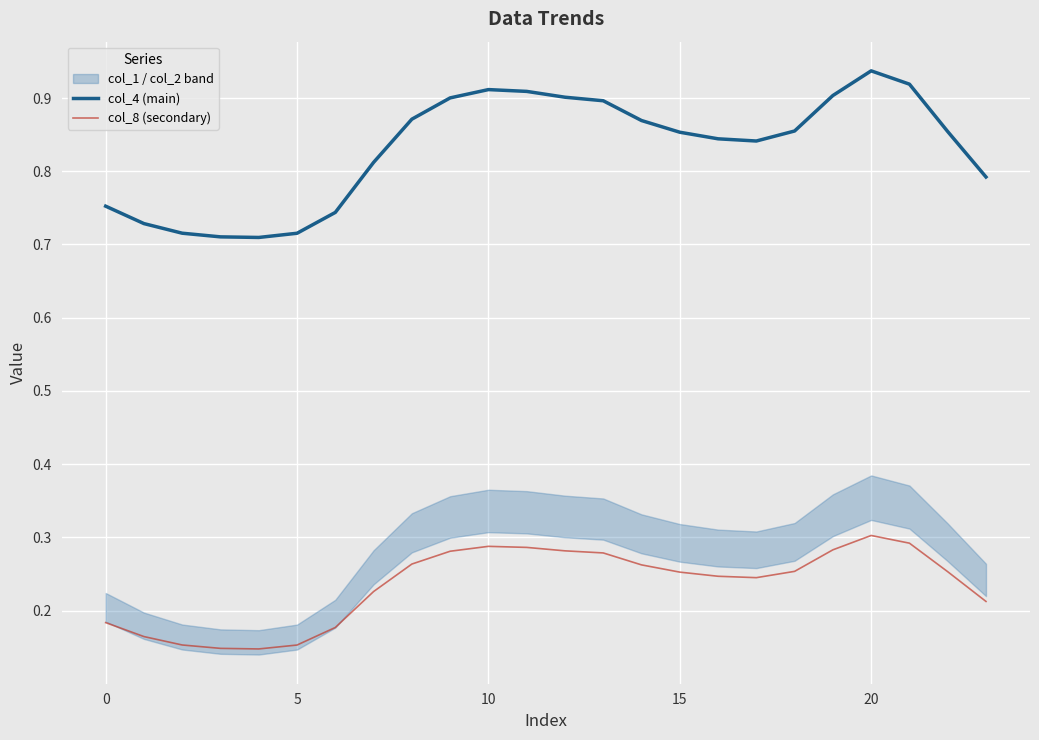

How many lines are shown in the chart?

2